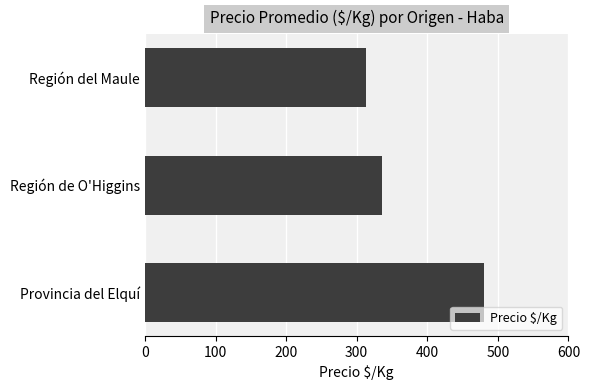

How many bars are there in total?

3